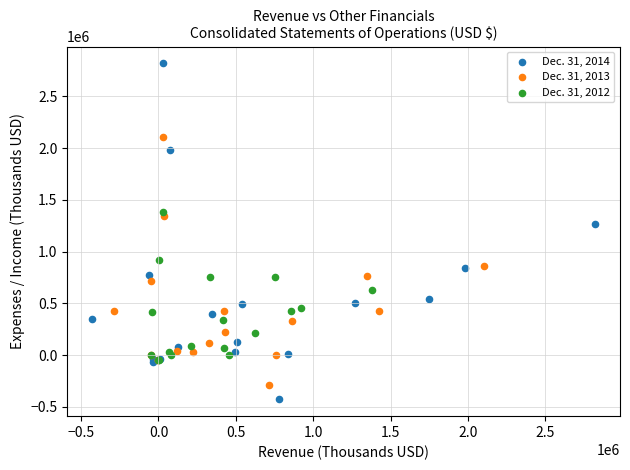

Which series contains the highest Y value?

Dec. 31, 2014